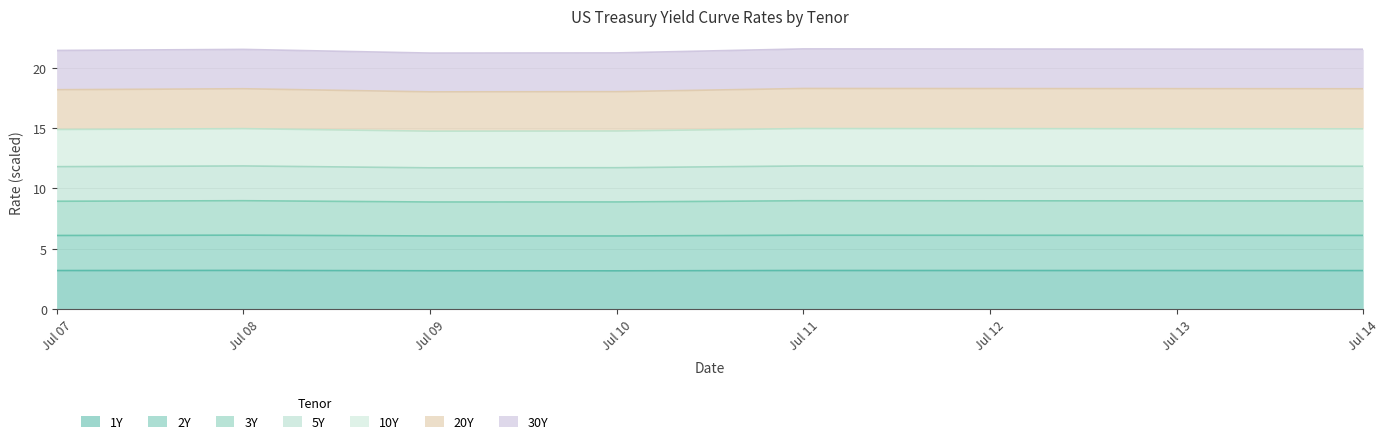

True or false: 1Y and 2Y intersect in this chart.

False